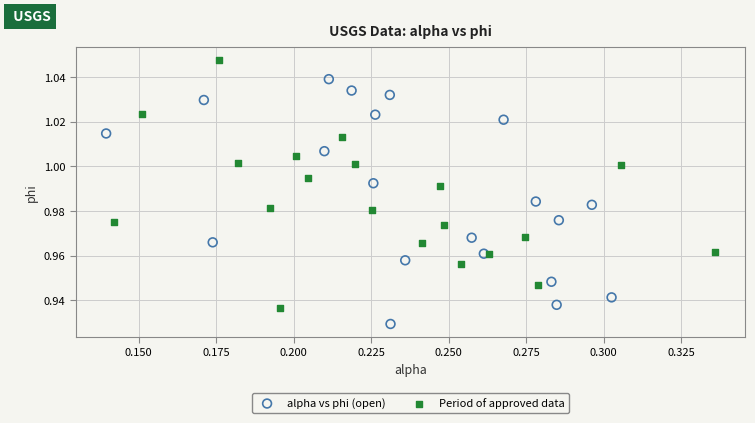

Which series reaches the maximum Y coordinate?

Period of approved data